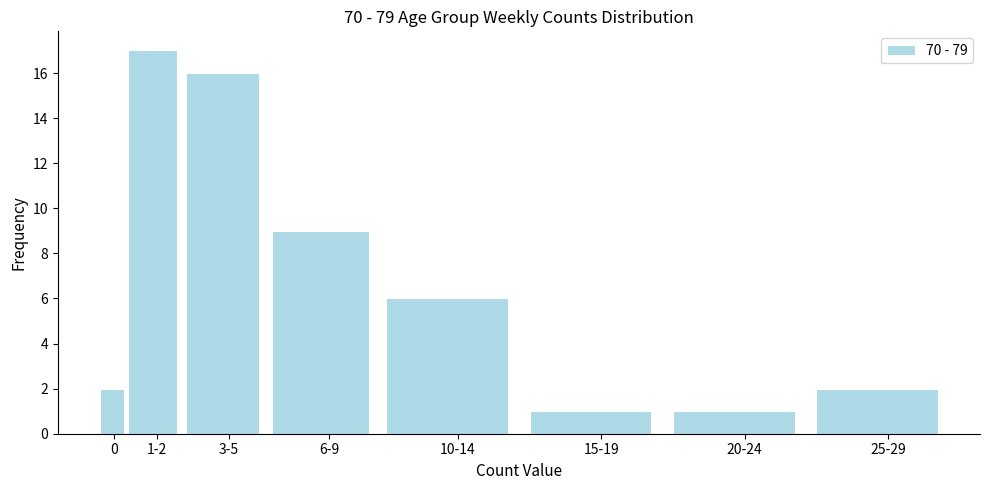

Reading left to right, extract all data points from this chart.

2	17	16	9	6	1	1	2